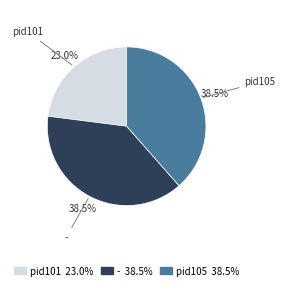

What is the smallest slice in the pie chart?

pid101